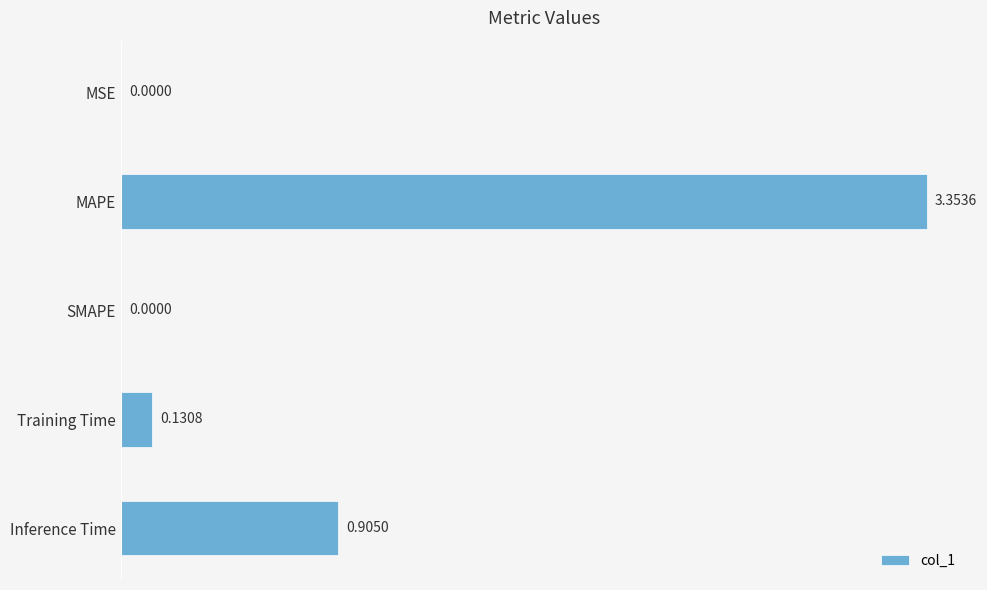

What is the sum of all values?

4.4